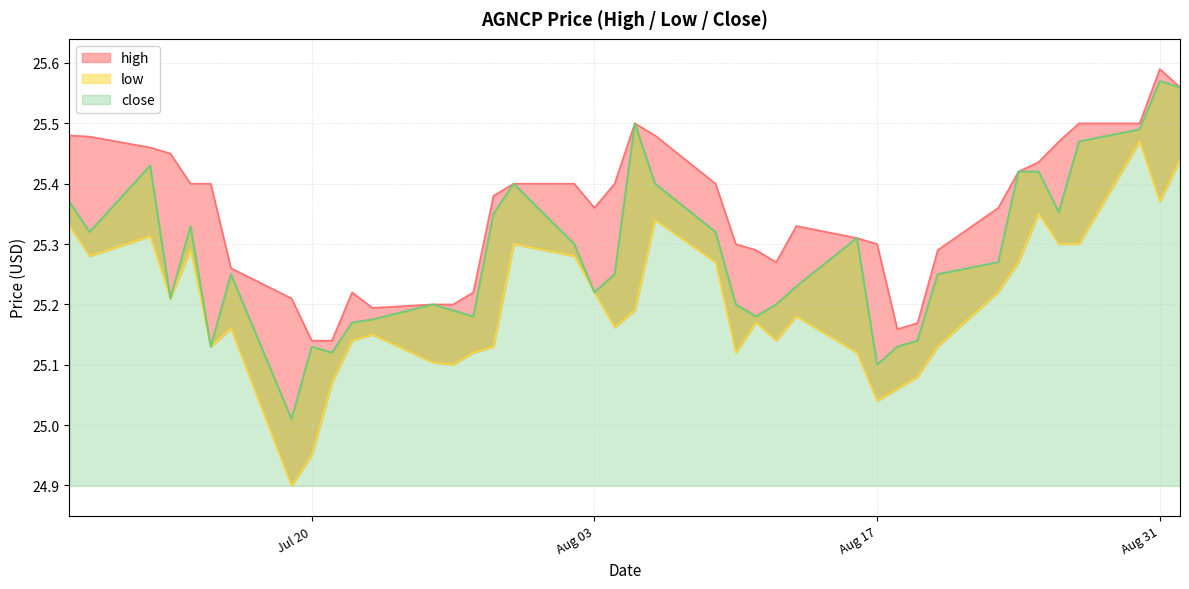

List the series in order of their overall mean, highest first.

high, close, low